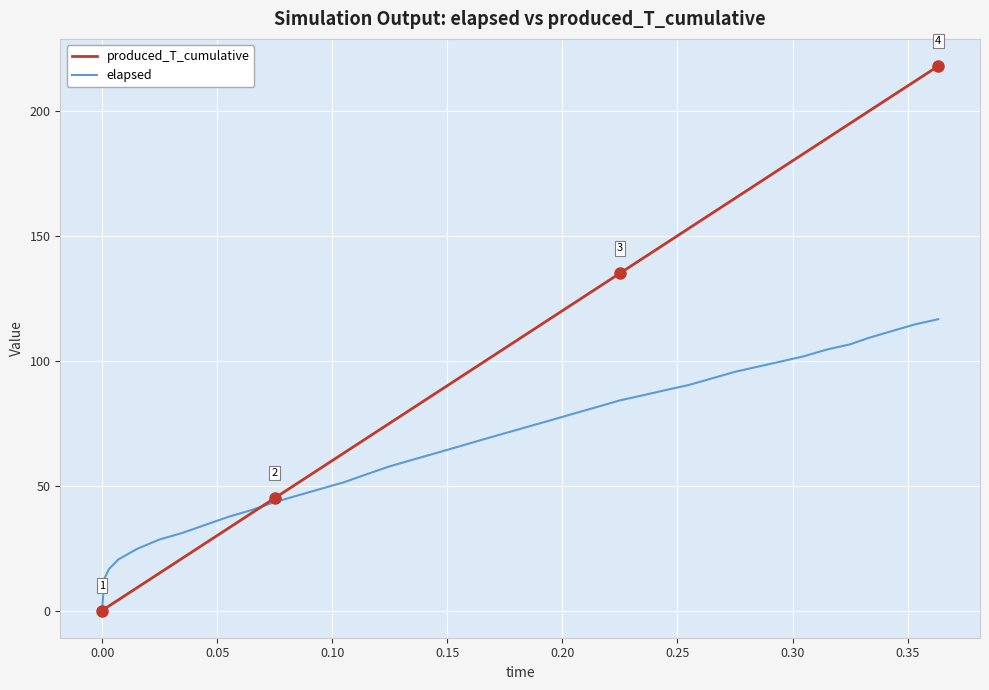

What is the maximum value shown in the chart?

218.0